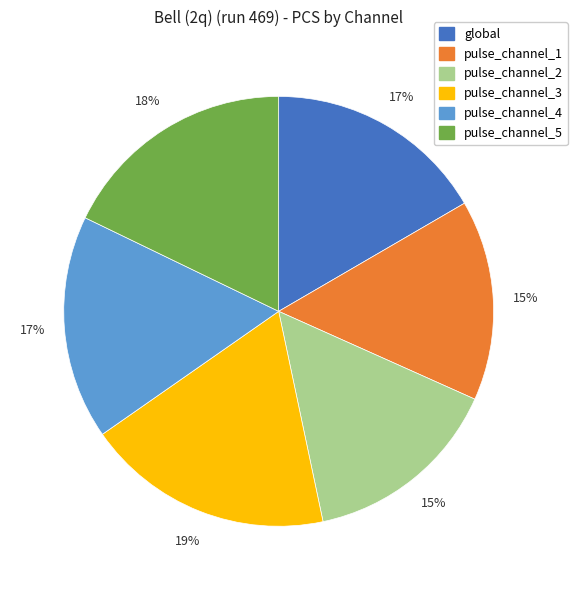

To the nearest percent, what is the difference between the largest and smallest slice percentages?

4%